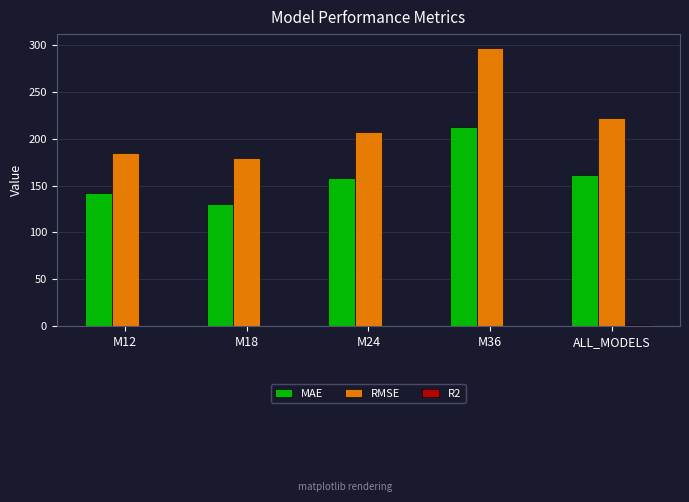

Which category has the highest value in the MAE series?

M36